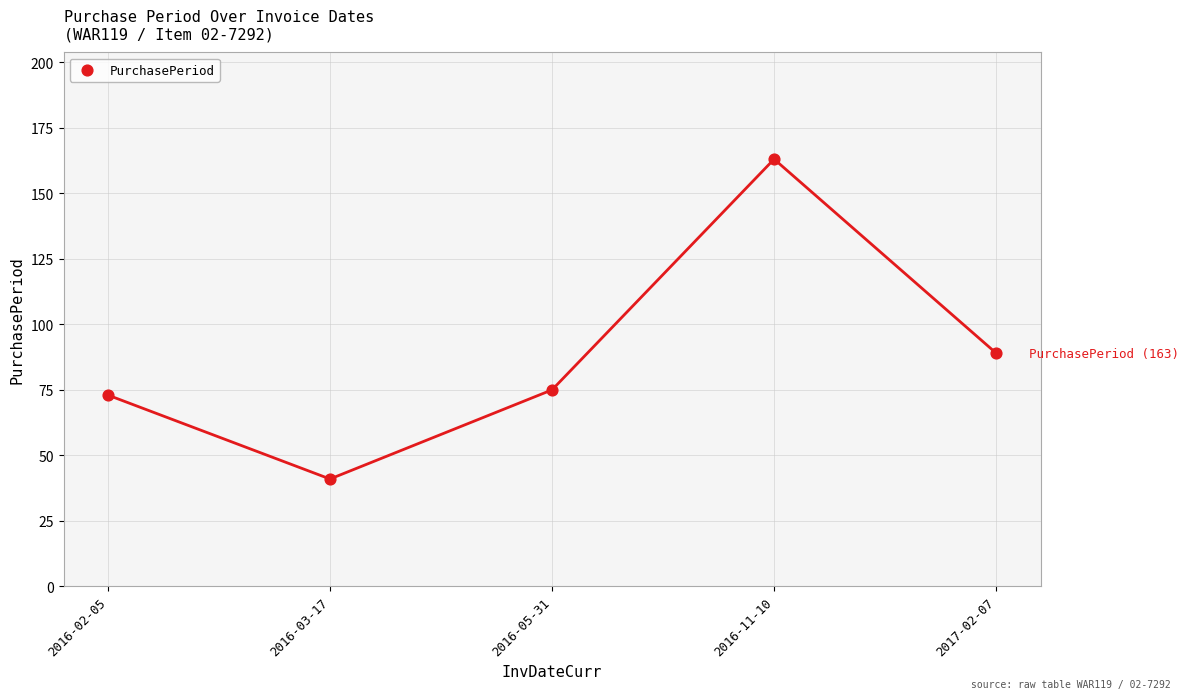

What Y value in the scatter plot is closest to 102?

89